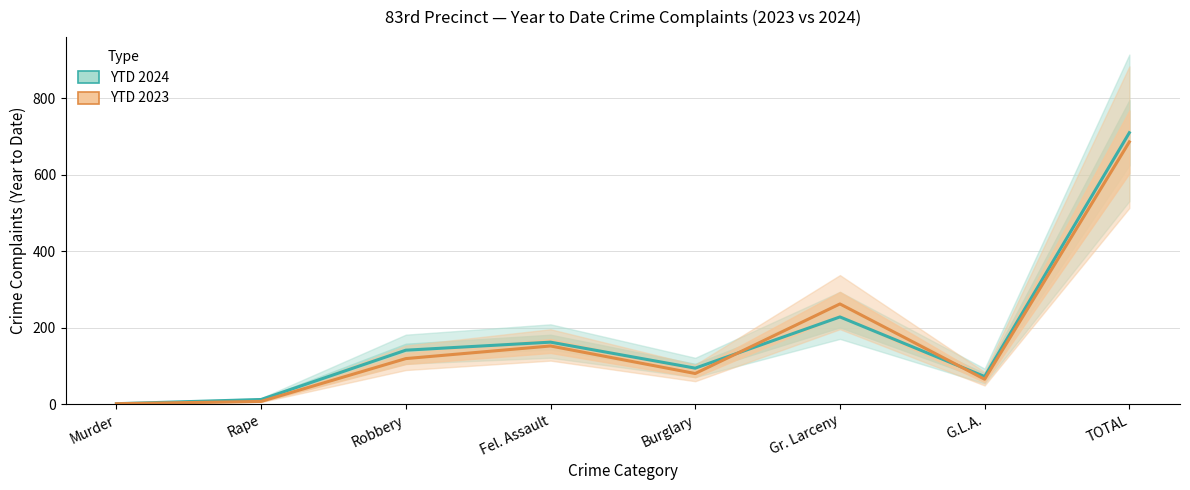

Which series has the widest spread of values?

YTD 2024